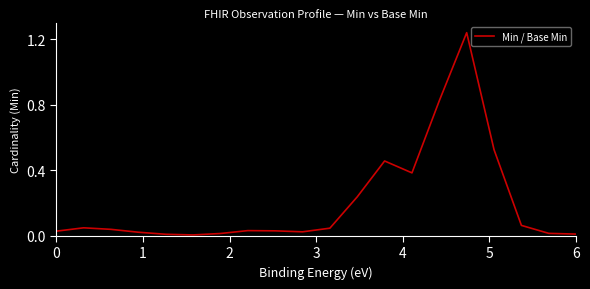

What is the maximum value shown in the chart?

1.2